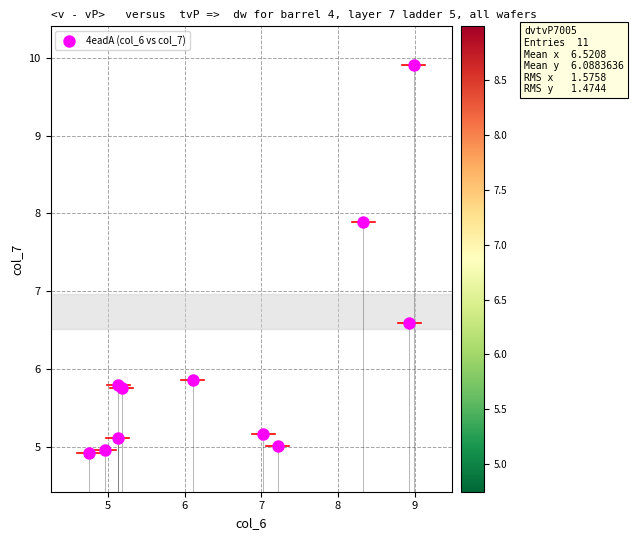

What Y value in the scatter plot is closest to 7?

6.6